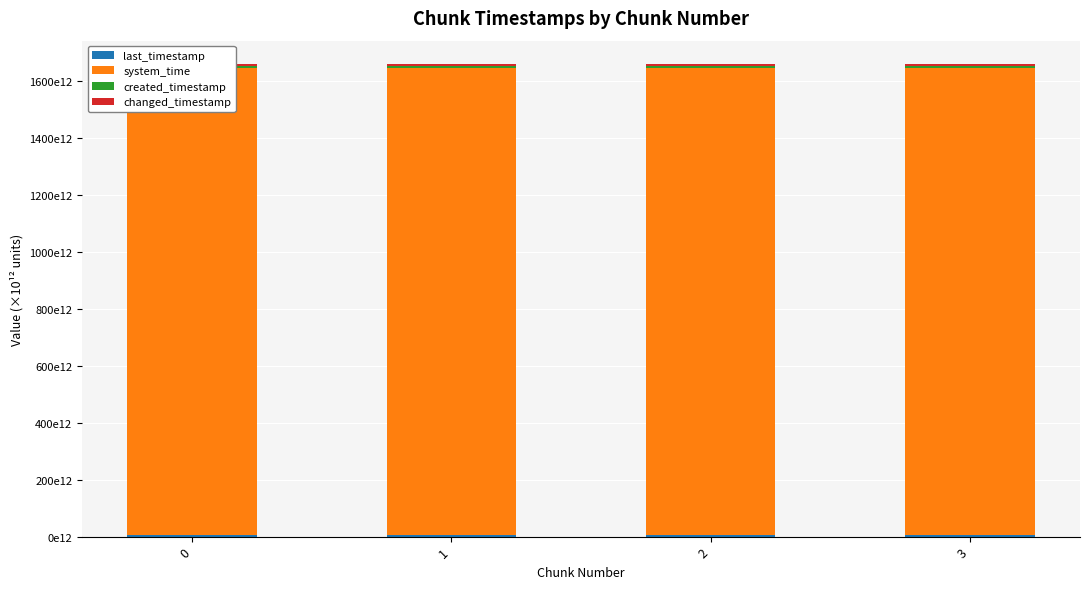

Between 0 and 3, which is larger?

3